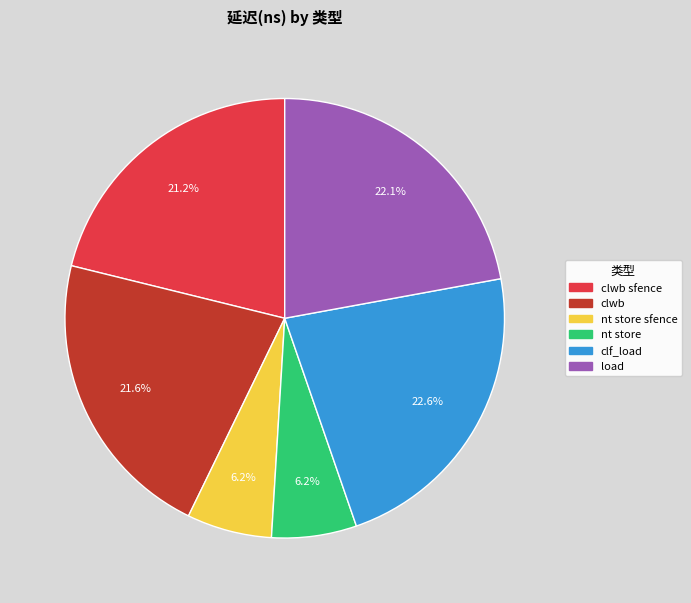

Is there any slice that represents more than half of the pie?

No